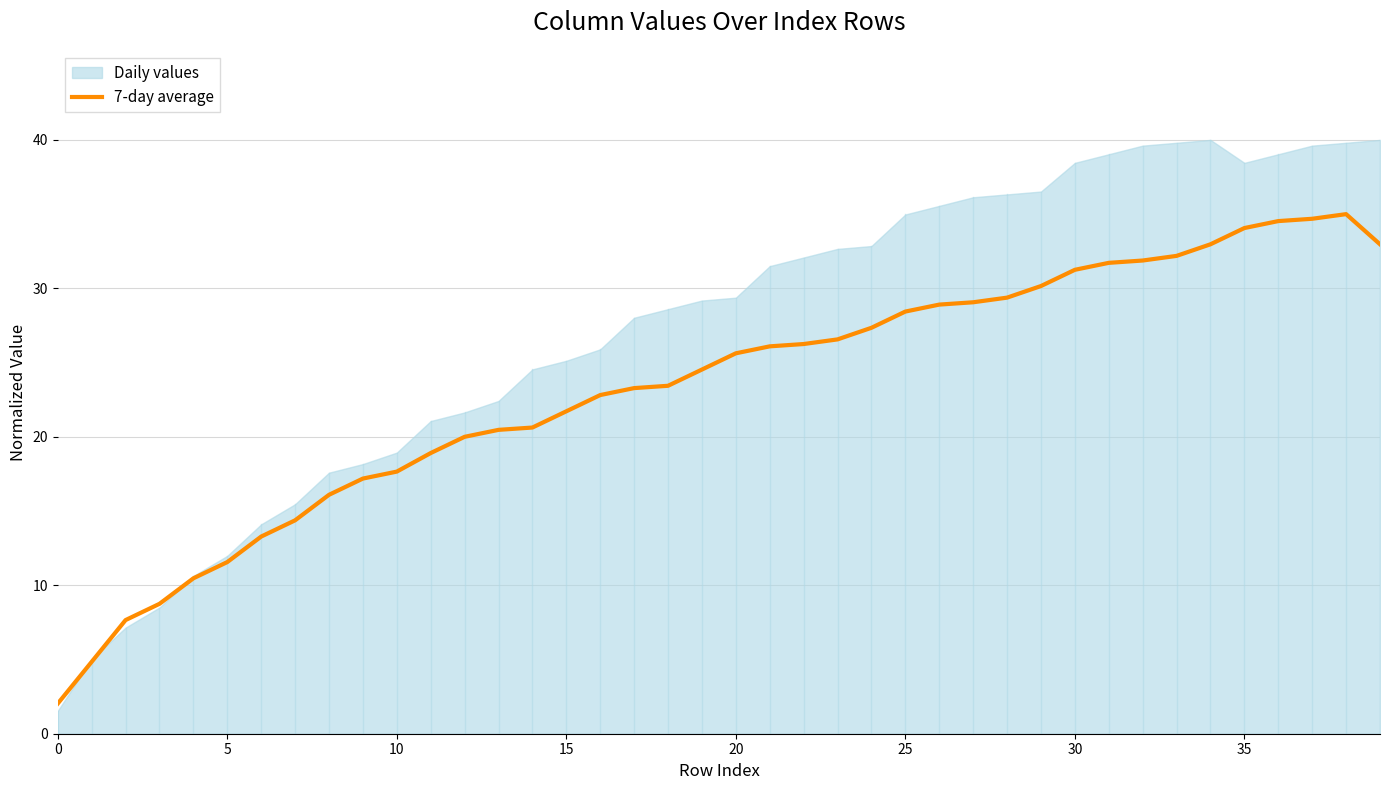

True or false: there are more than 1 points higher than both neighbors.

False